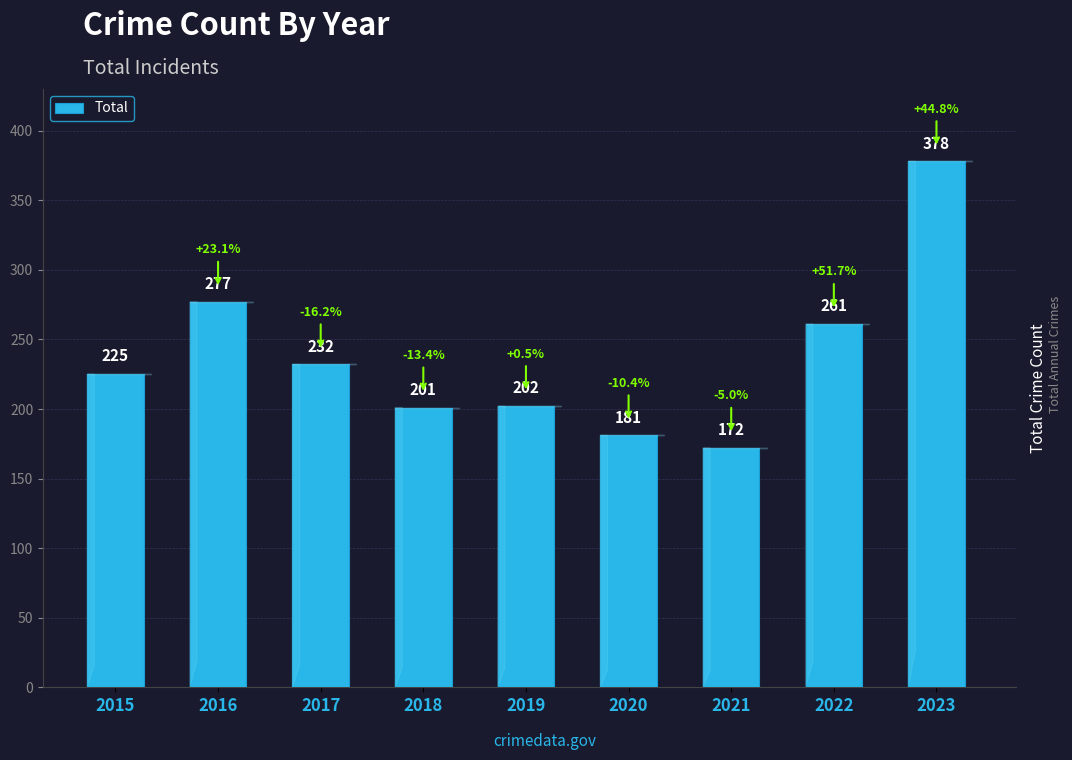

What is the change in value from 2015 to 2020?

-44